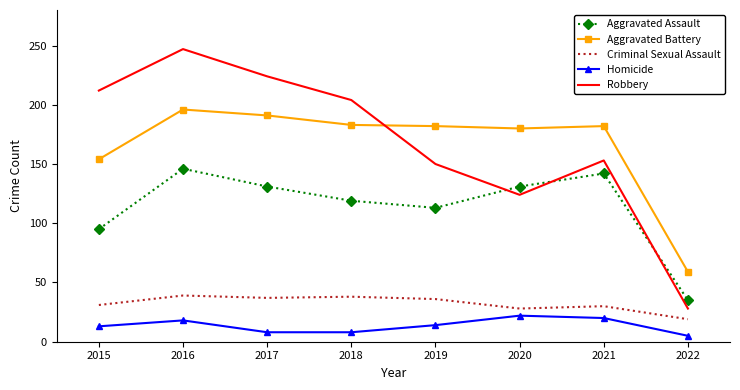

True or false: Homicide has a value of 29 at 2021.

False